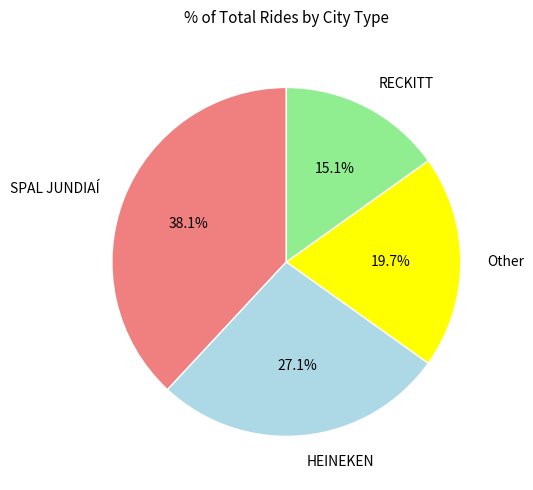

Between Other and RECKITT, which is larger?

Other